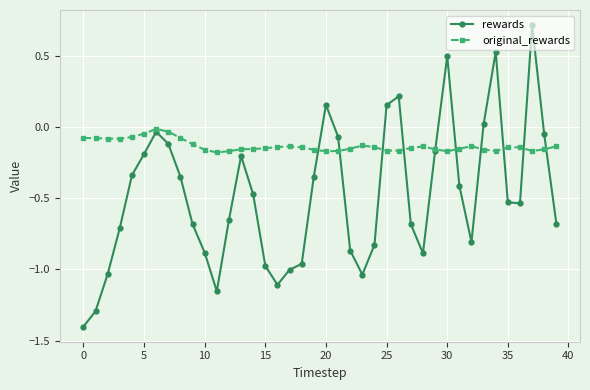

True or false: original_rewards has more than 2 points higher than both neighbors.

True